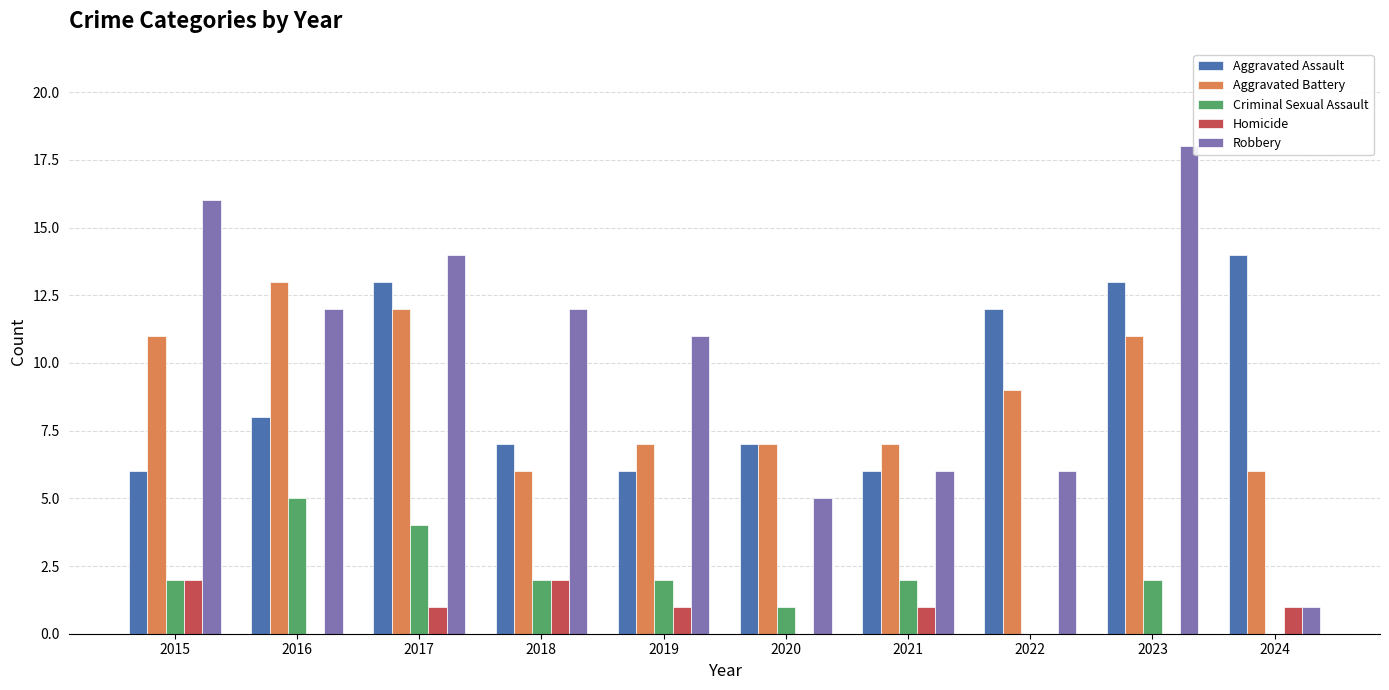

What are all the series names shown in the legend?

Aggravated Assault, Aggravated Battery, Criminal Sexual Assault, Homicide, Robbery